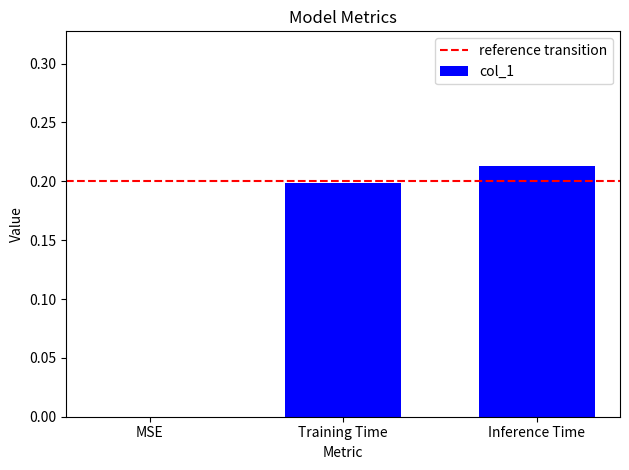

The value at Inference Time is 0.3. True or false?

False